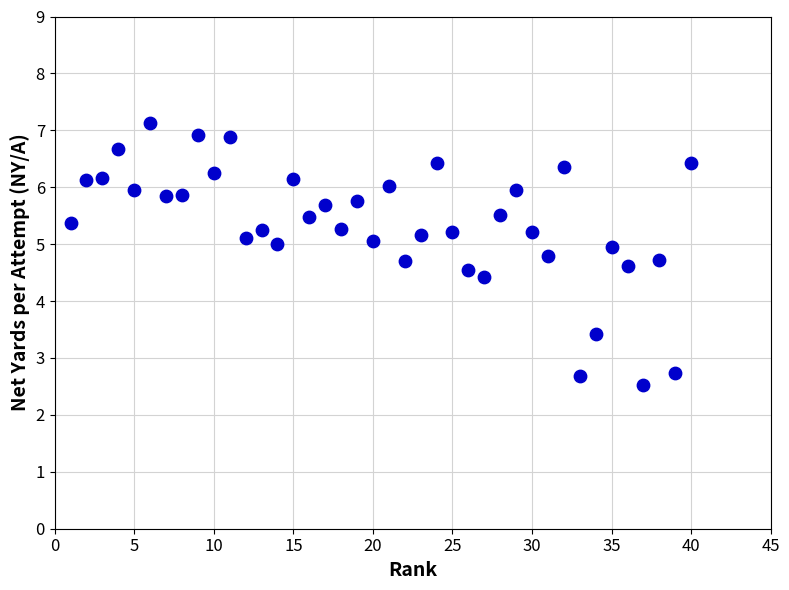

What is the range of Y values (max minus min)?

4.6